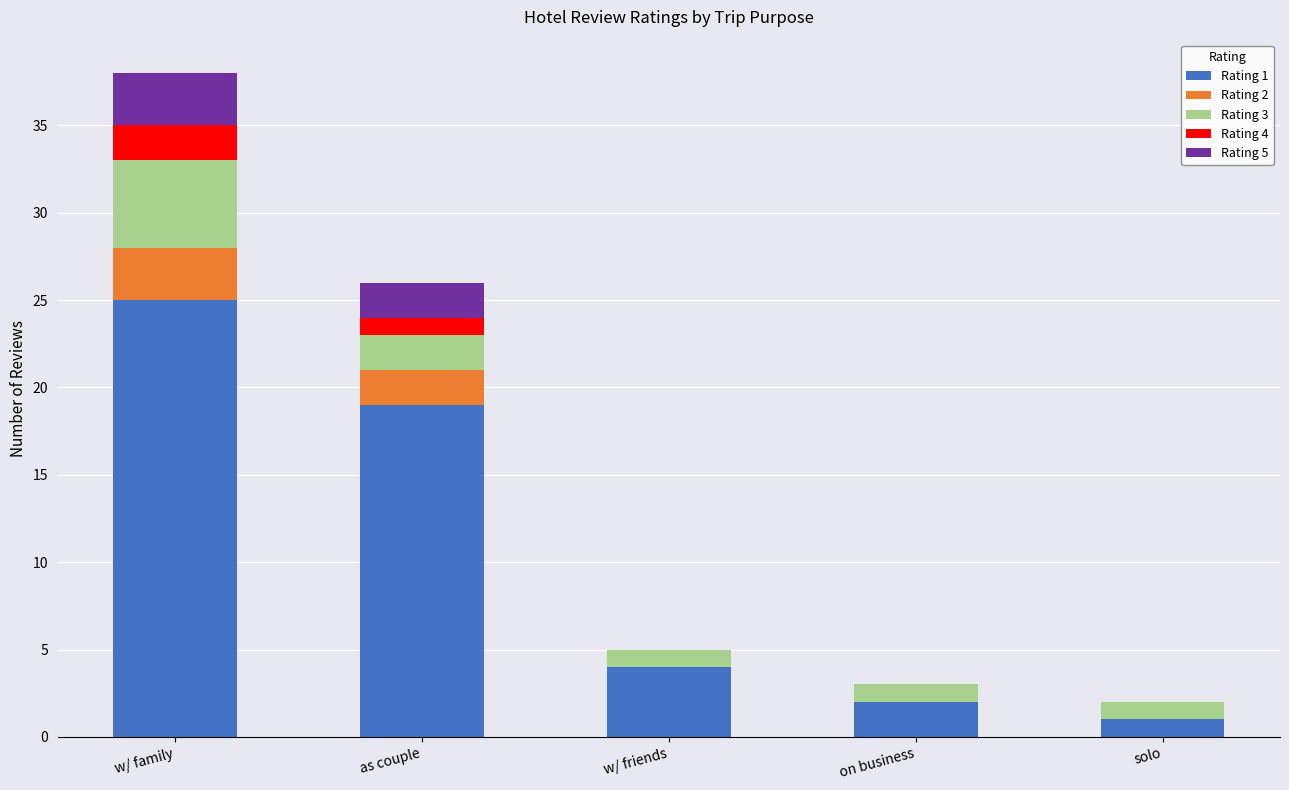

Does the chart contain stacked bars?

Yes